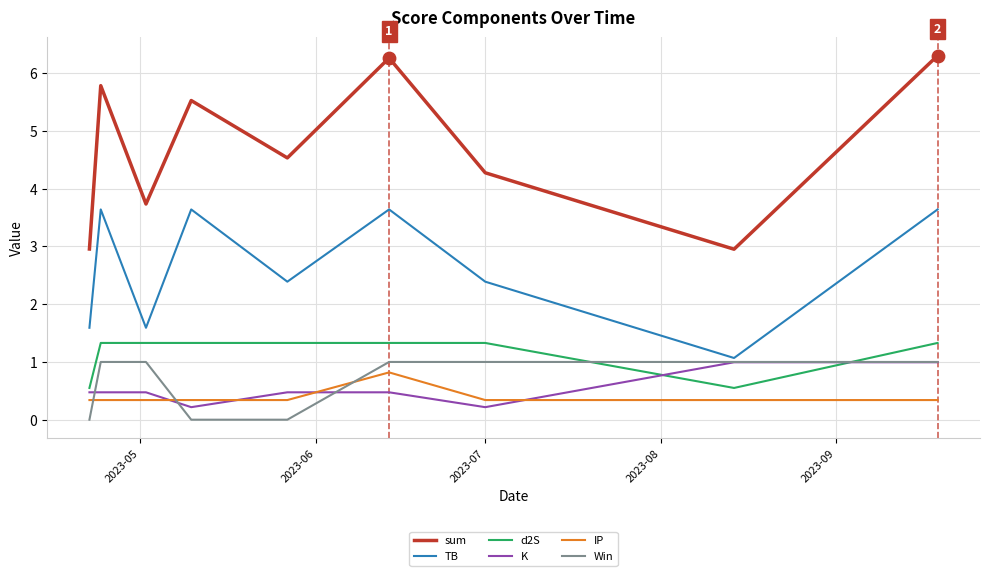

Which series has the largest total across all categories?

sum